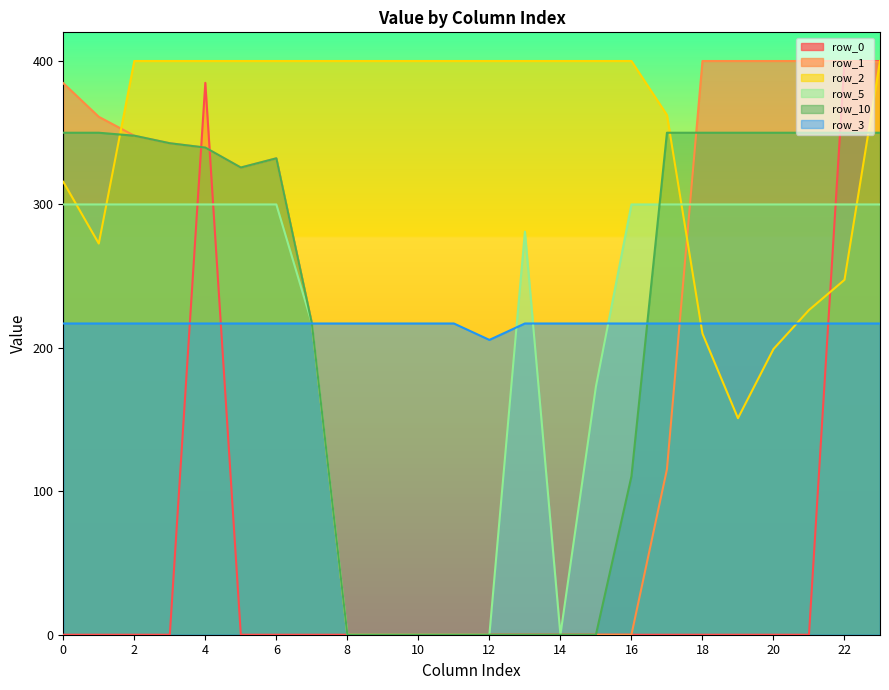

How many distinct data groups are displayed?

6